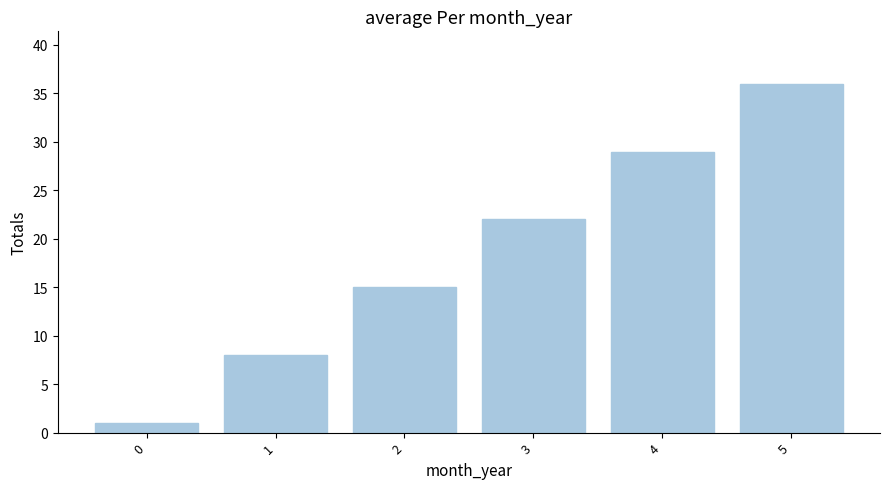

Approximately how many times larger is the value at 2 compared to 0?

15.0